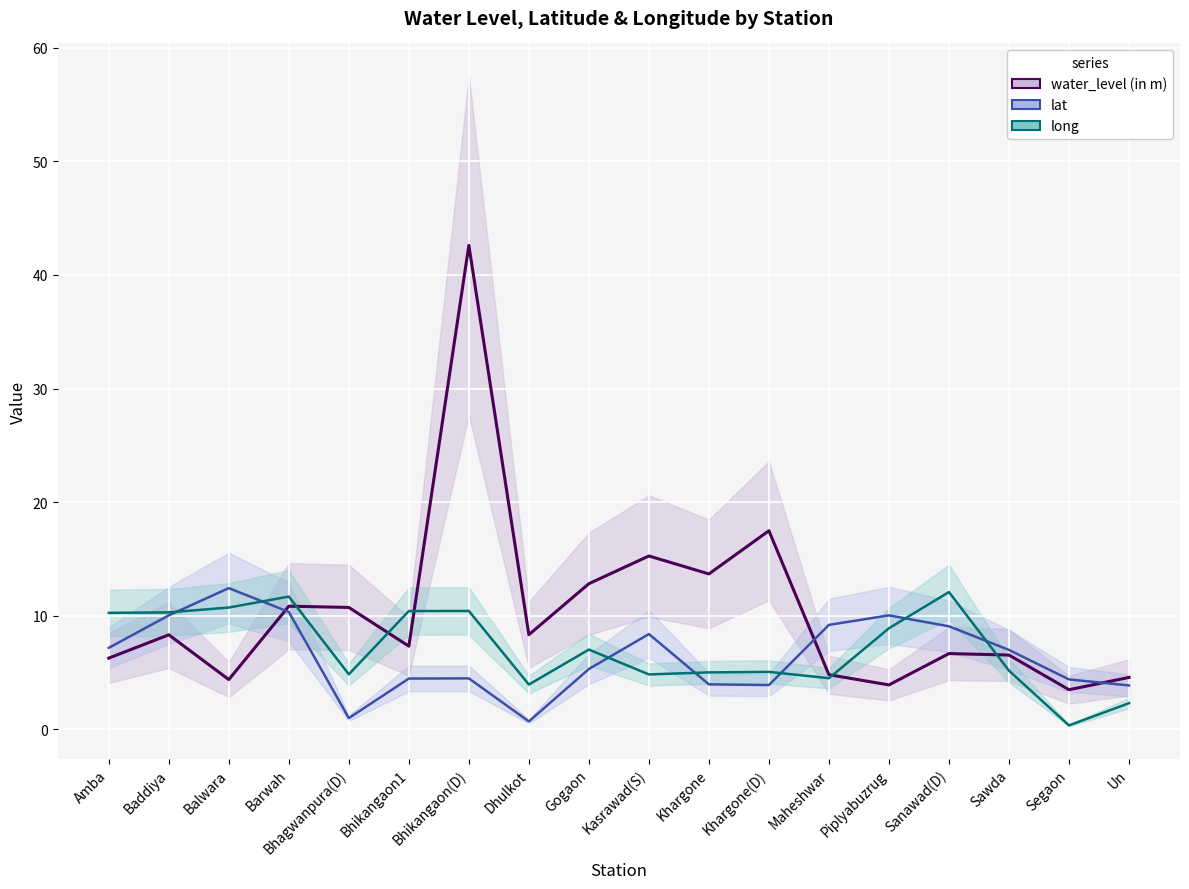

What is the sum of the lat values at Bhagwanpura(D) and Dhulkot?

1.7